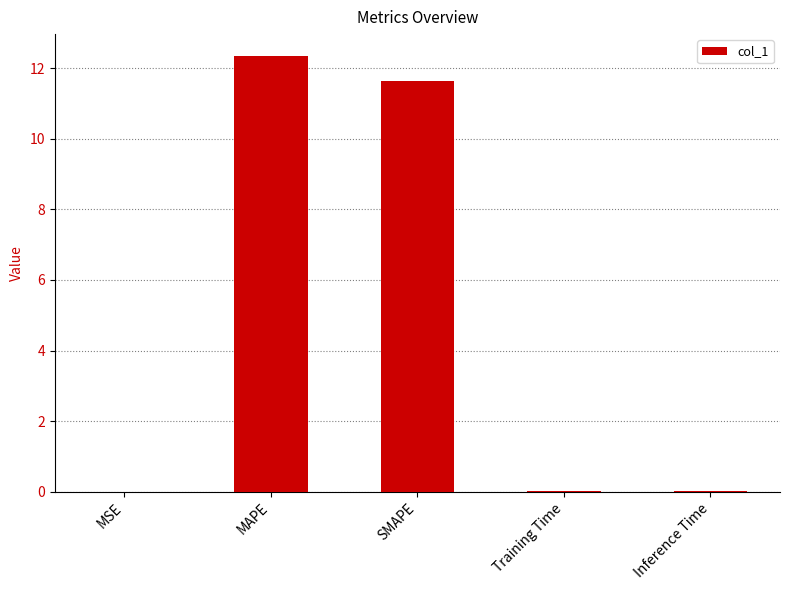

Between SMAPE and MSE, which is larger?

SMAPE